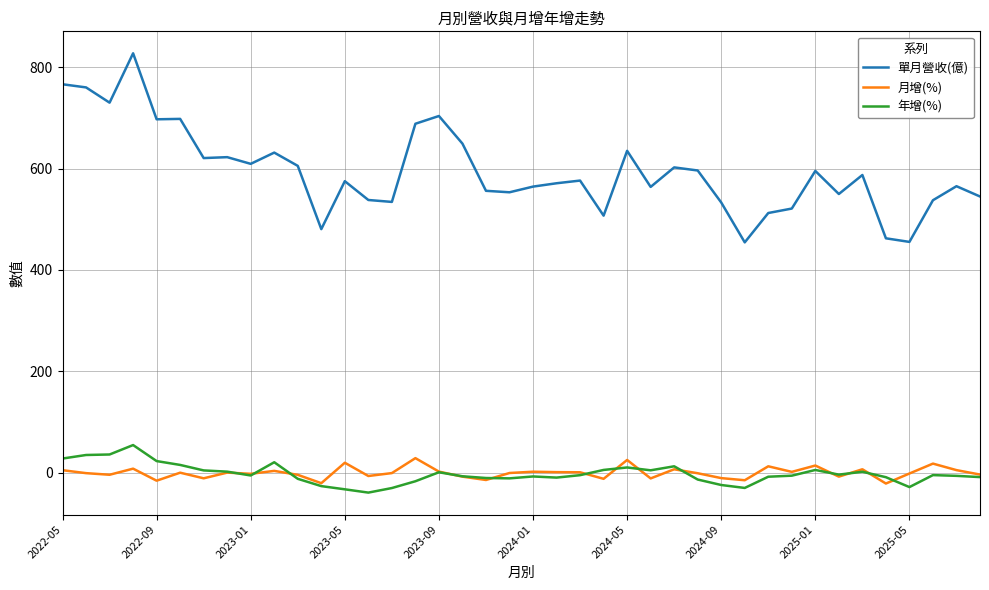

At how many categories does at least one series exceed 291?

40